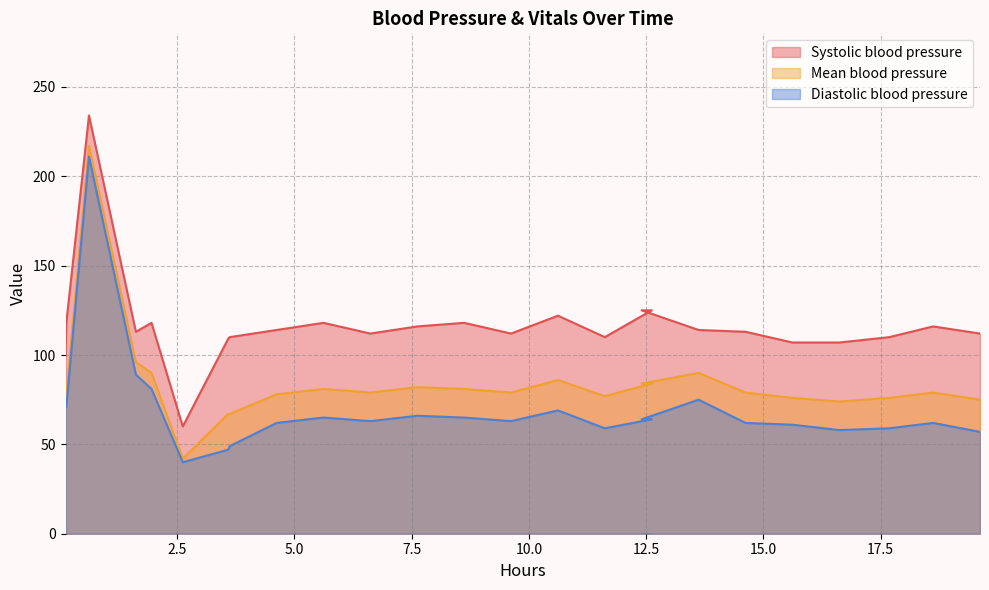

True or false: Systolic blood pressure and Diastolic blood pressure intersect in this chart.

False